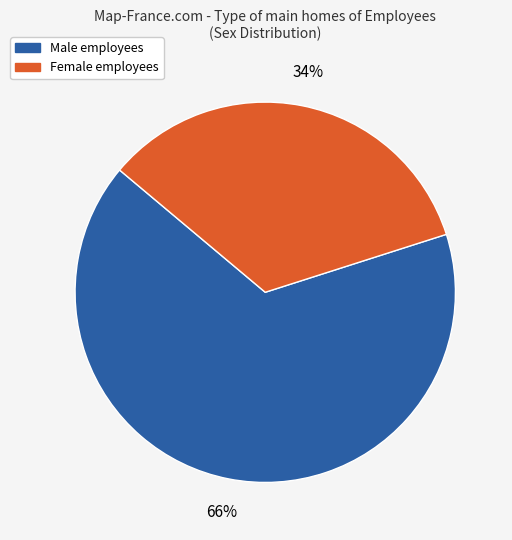

Is the sum of Male and Female greater than half?

Yes